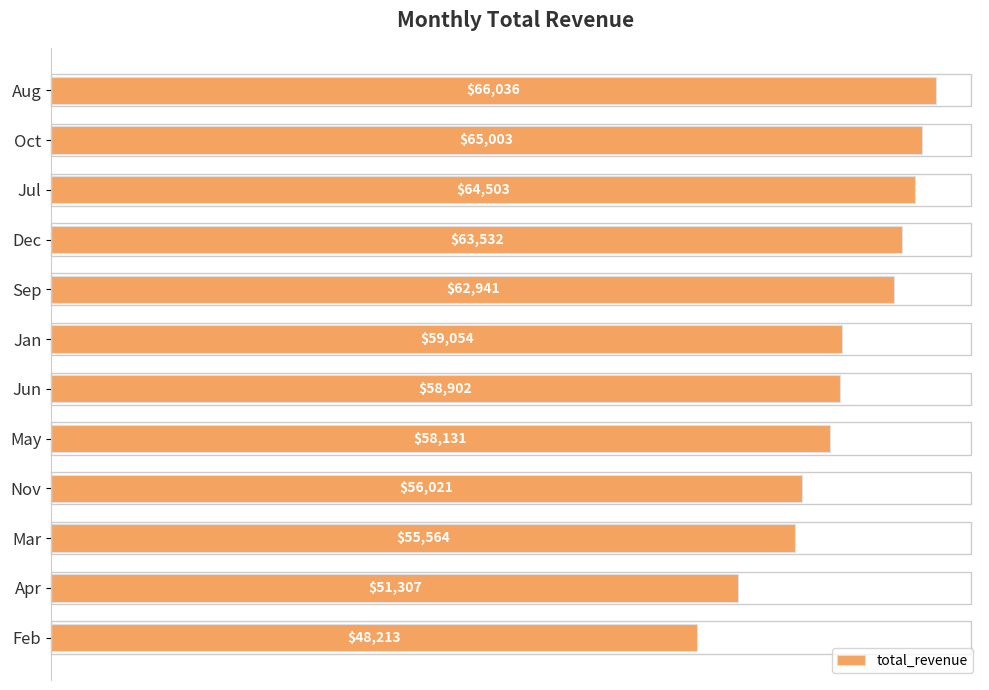

Where is the data nearest to the value 57124?

May